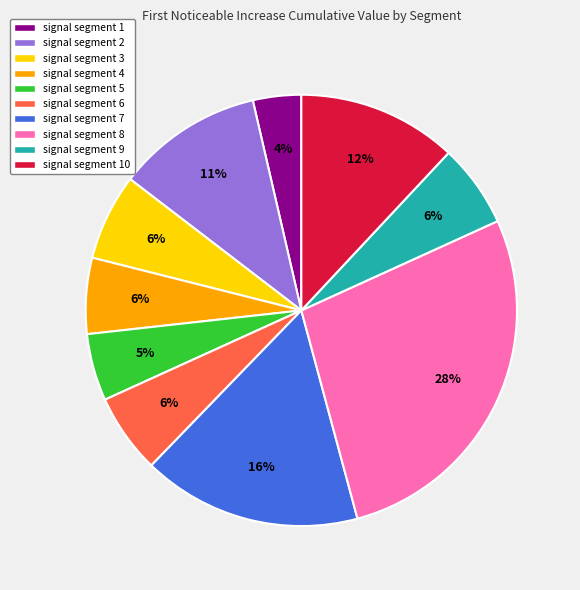

To the nearest percent, what is the difference between the largest and smallest slice percentages?

24%